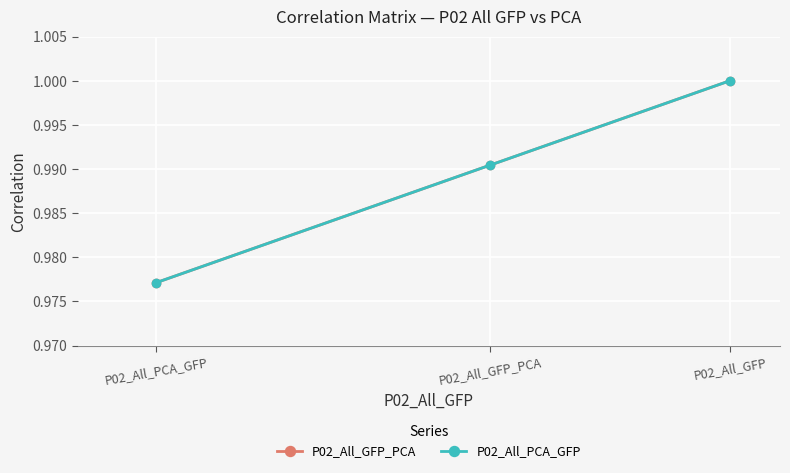

What is the minimum value for P02_All_GFP_PCA?

1.0